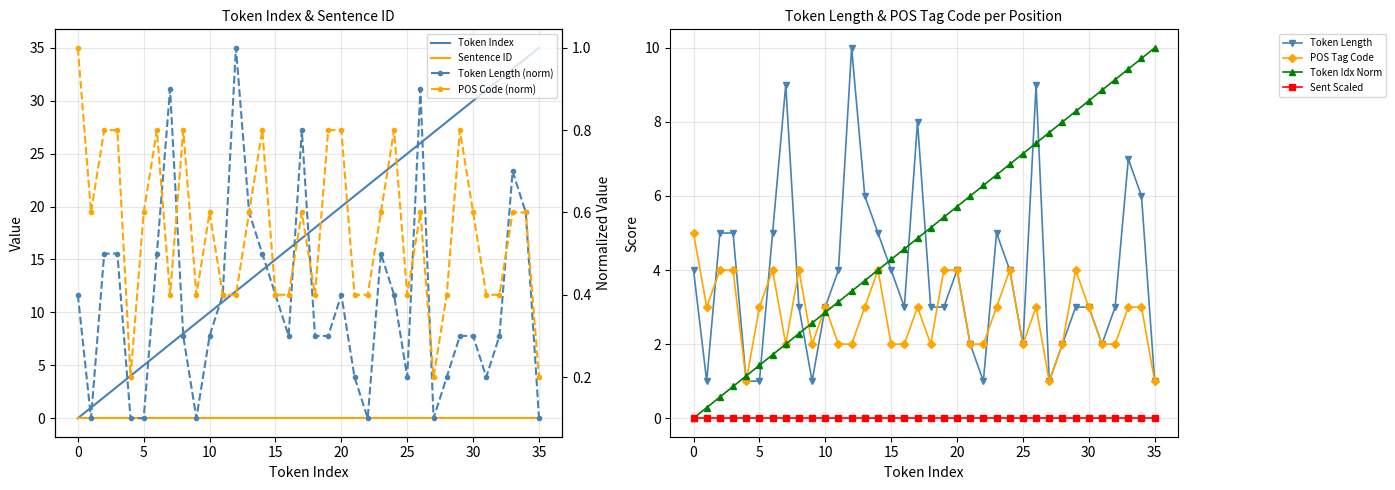

Read the Token Length value at 27.

1